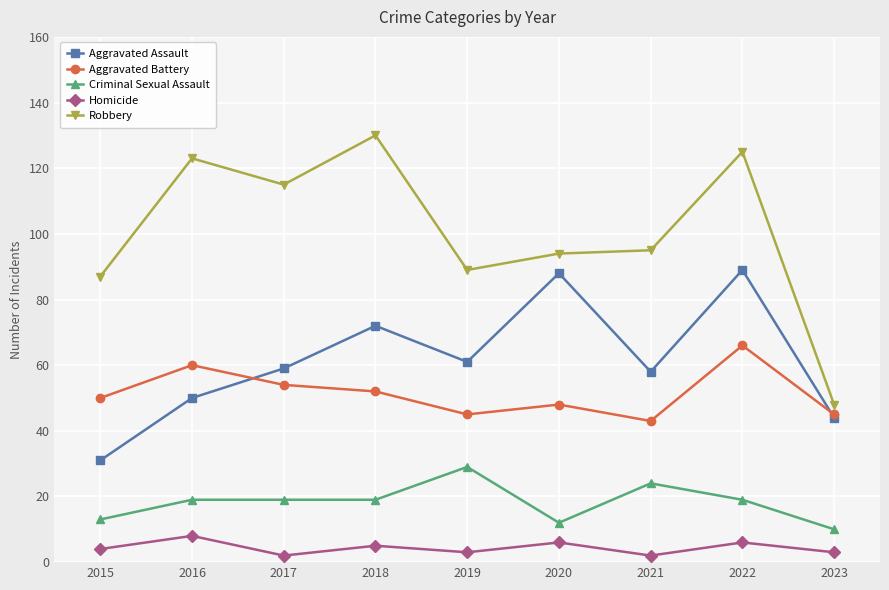

Does the chart display data point markers on the line(s)?

Yes